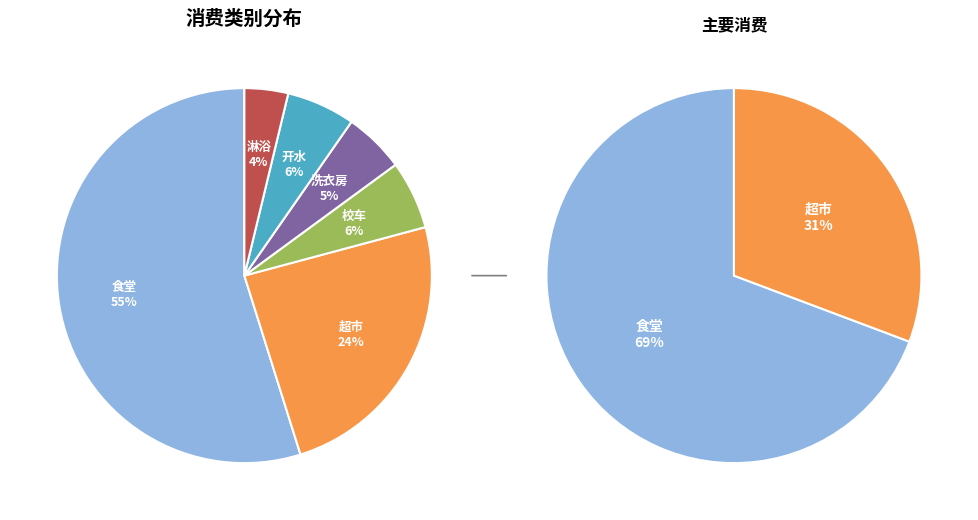

Is 淋浴 the majority of the pie?

No